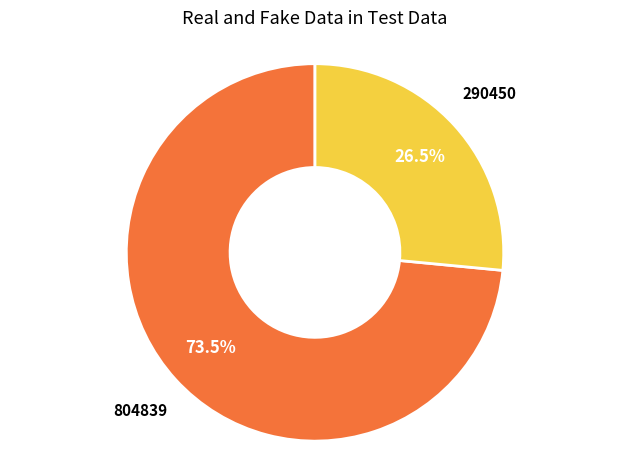

To the nearest percent, what is the difference between the largest and smallest slice percentages?

47%